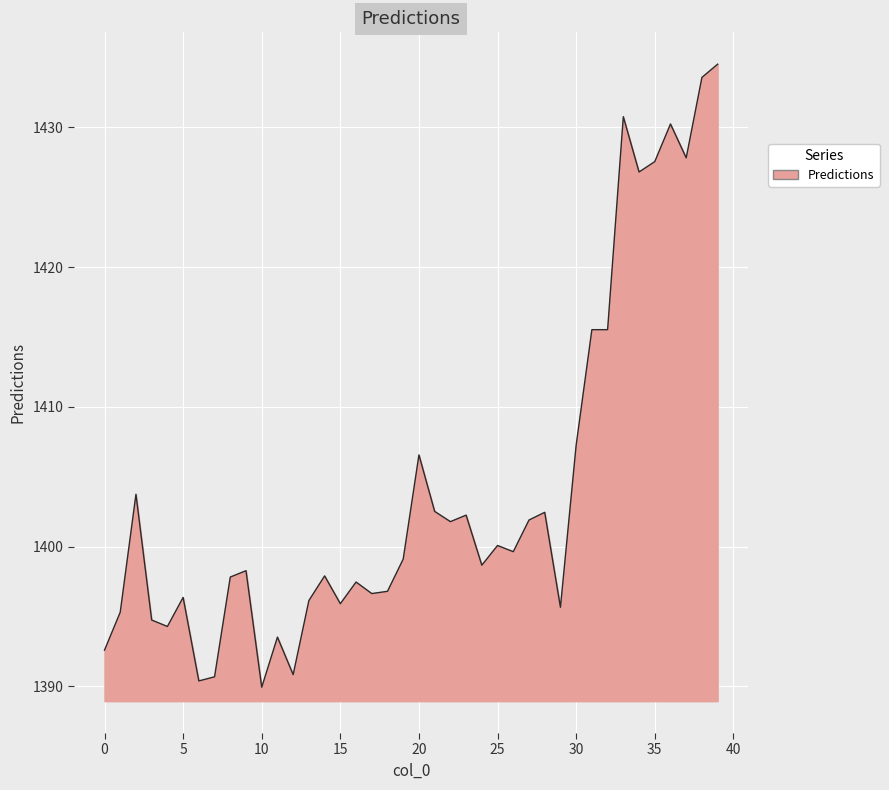

What is the difference between the maximum and minimum values?

44.6